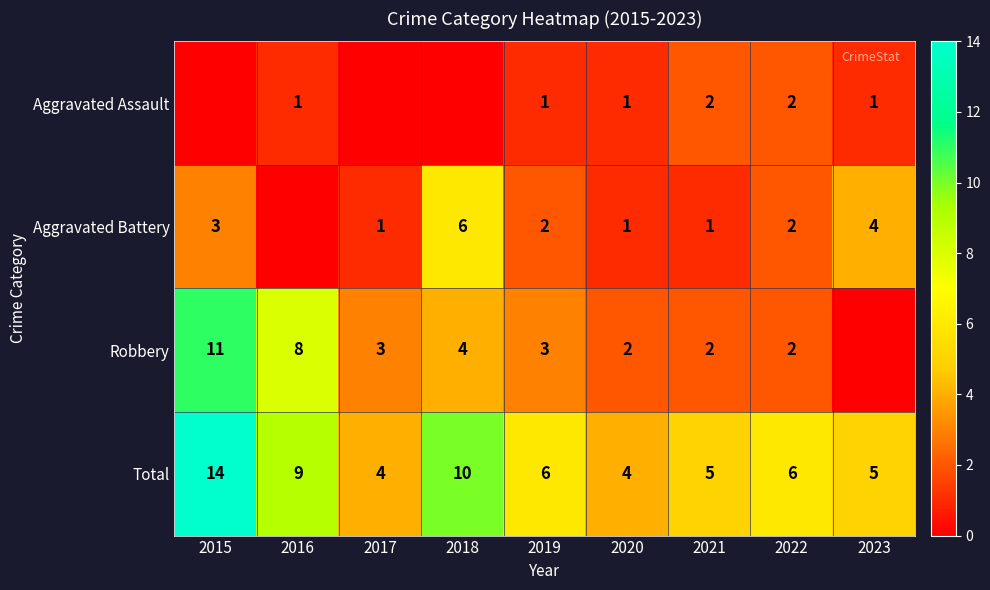

At how many categories does at least one series exceed 10?

1